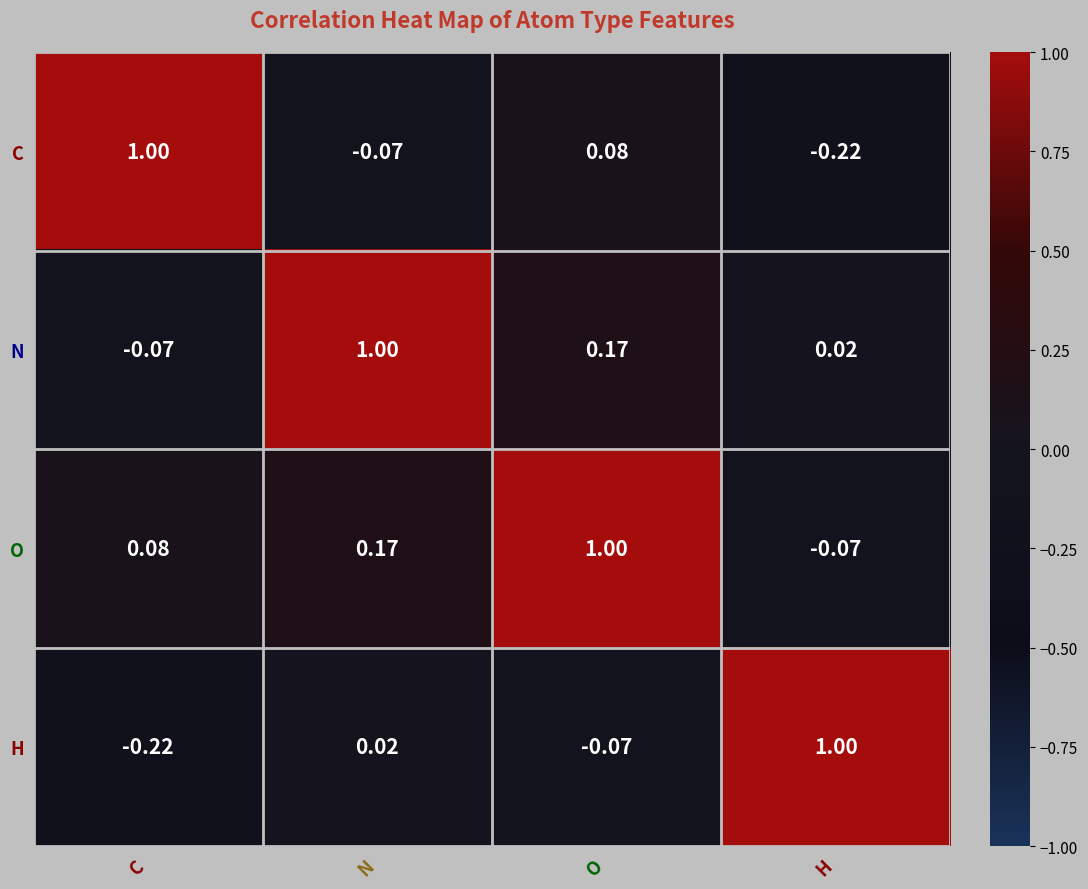

How many data points does each series have?

4